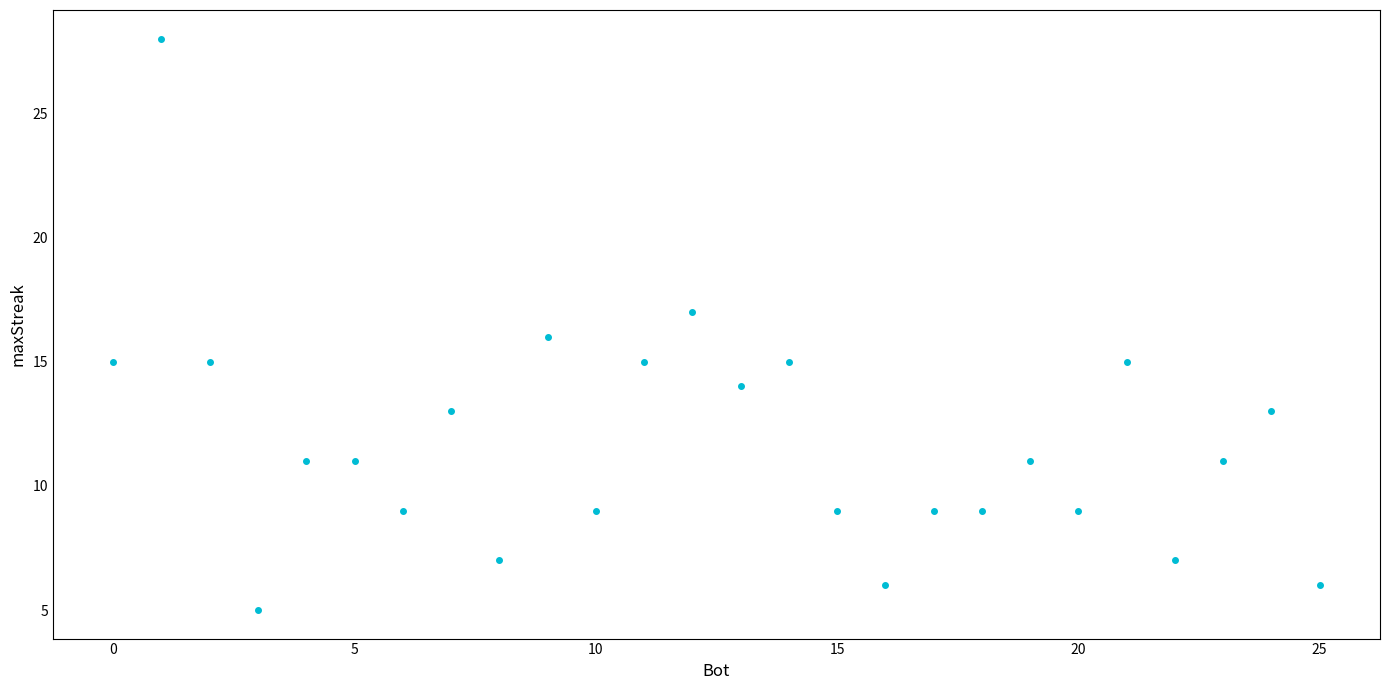

What is the range of X values (max minus min)?

25